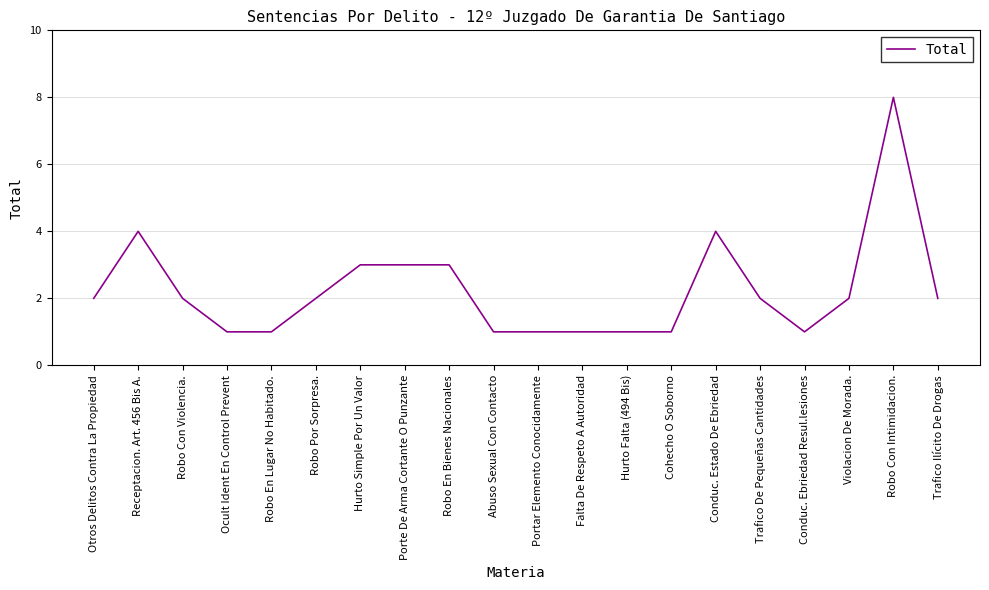

Which category has the highest value across all series?

Robo Con Intimidacion.